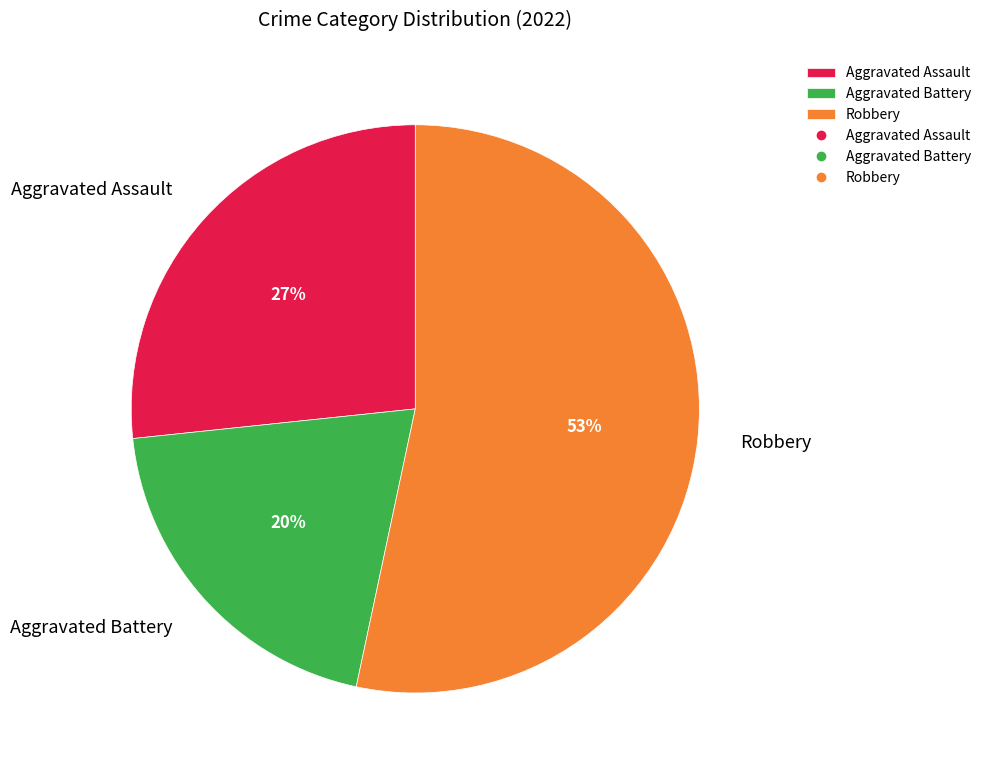

Is Robbery the majority of the pie?

Yes